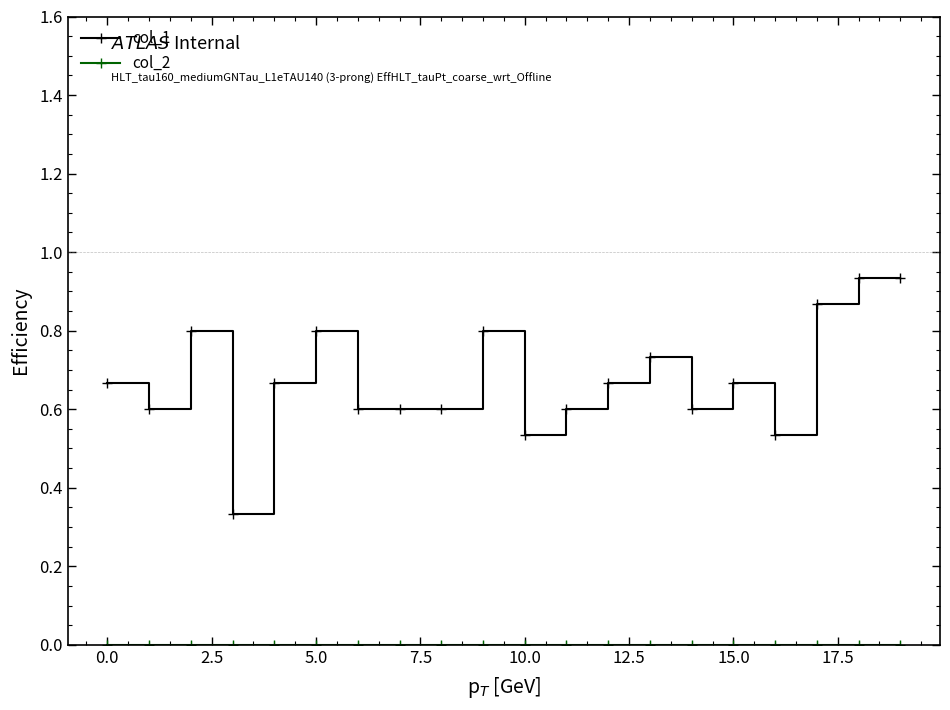

What is the value of the col_1 point at the 9th from the left?

0.6